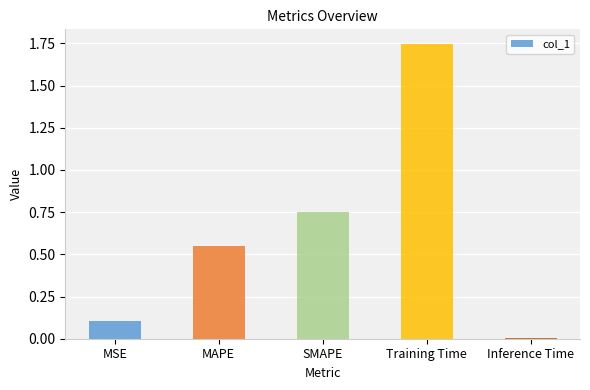

Where is the data nearest to the value 0?

Inference Time